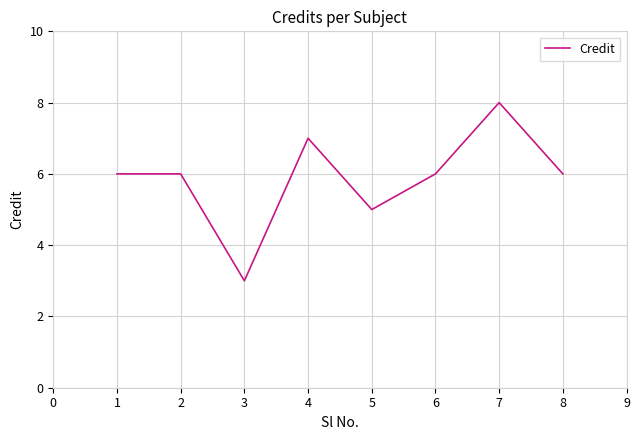

How many series are shown in this chart?

1